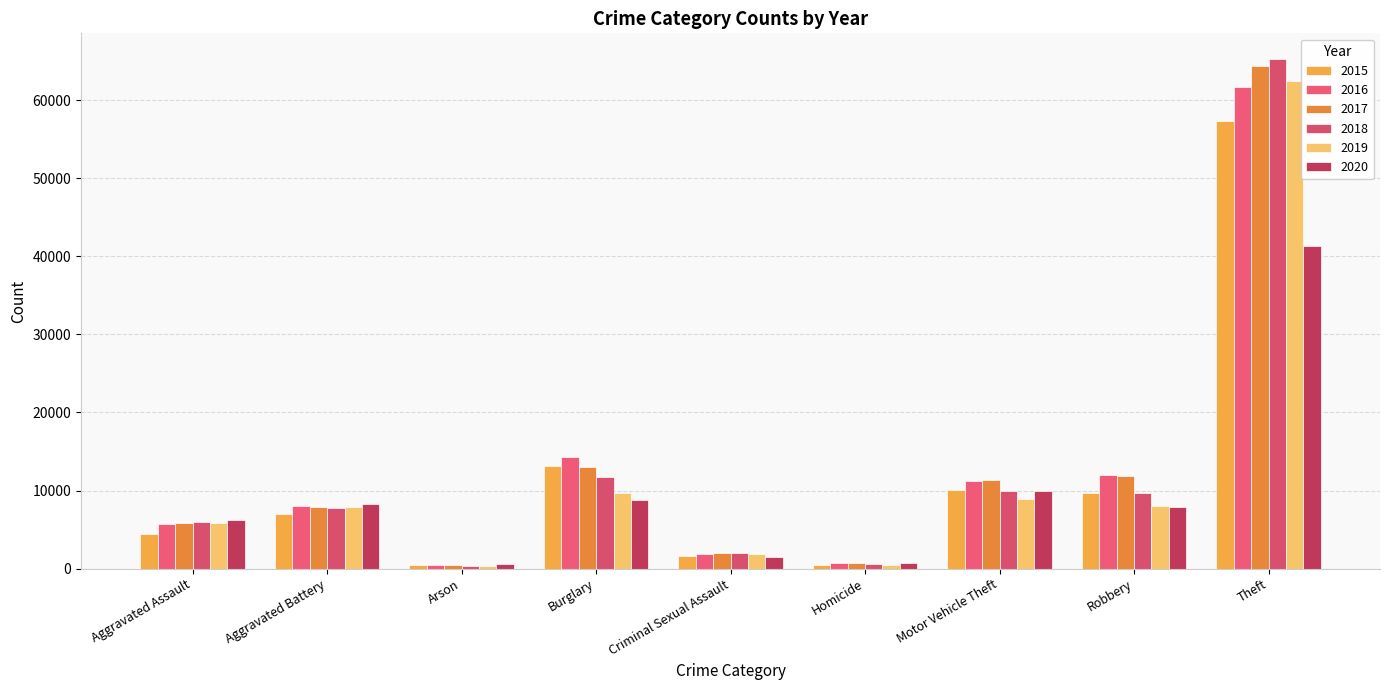

Between Theft and Robbery, which is larger?

Theft